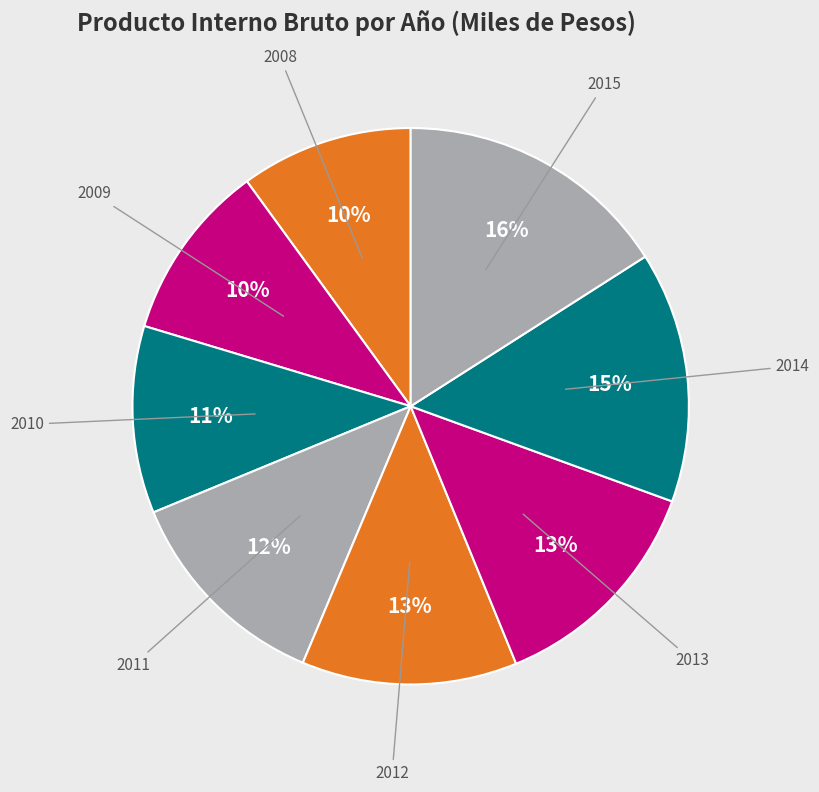

How many slices are in this pie chart?

8